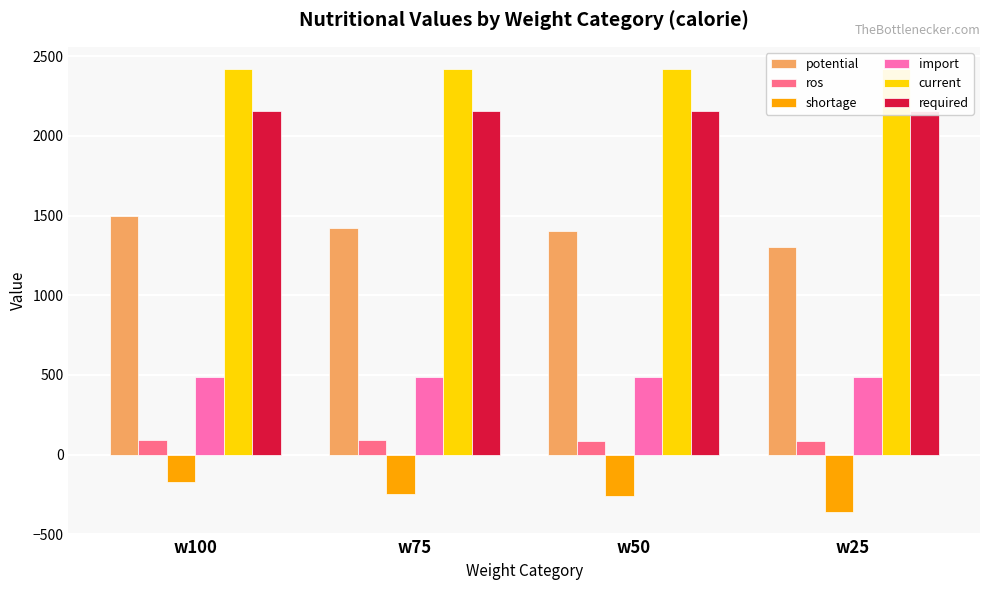

How many bars are there in each group?

6